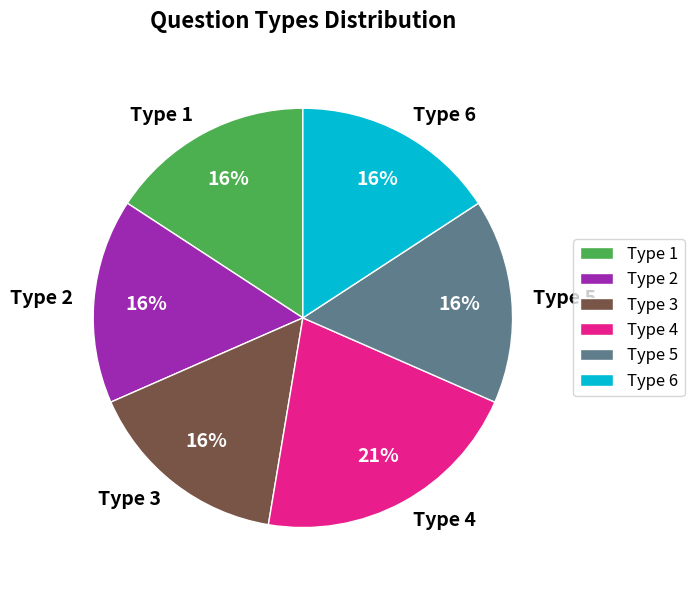

How many slices are in this pie chart?

6